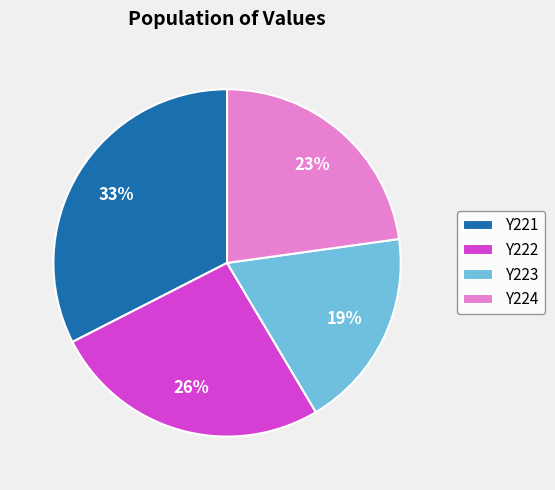

What is the smallest slice in the pie chart?

Y223